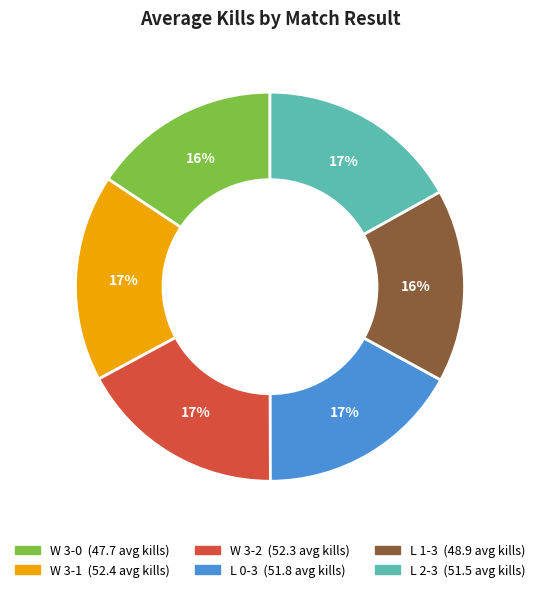

Is there any slice that represents more than half of the pie?

No